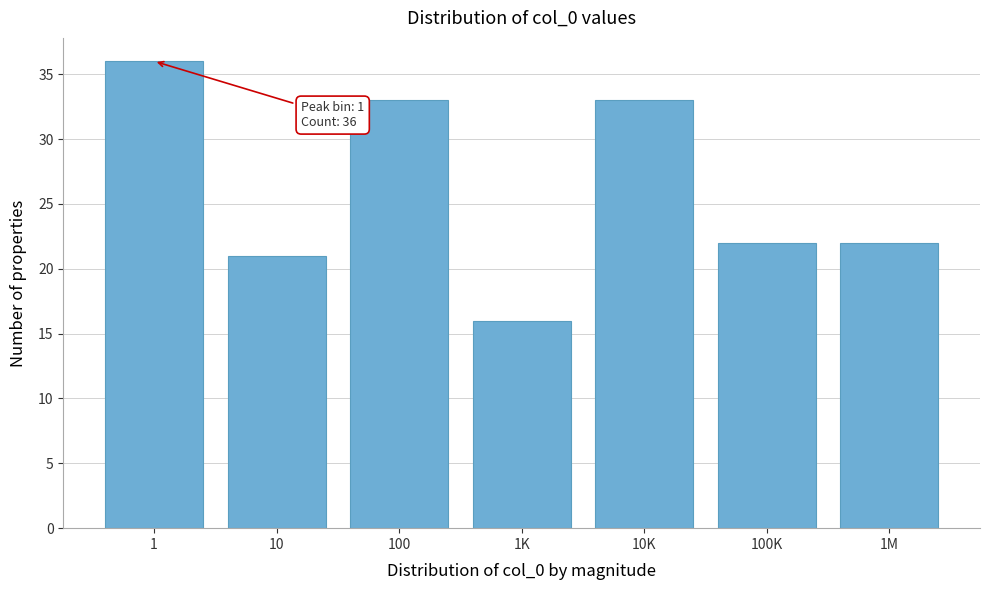

Reading left to right, list all the values displayed in this chart.

1=36	10=21	100=33	1K=16	10K=33	100K=22	1M=22